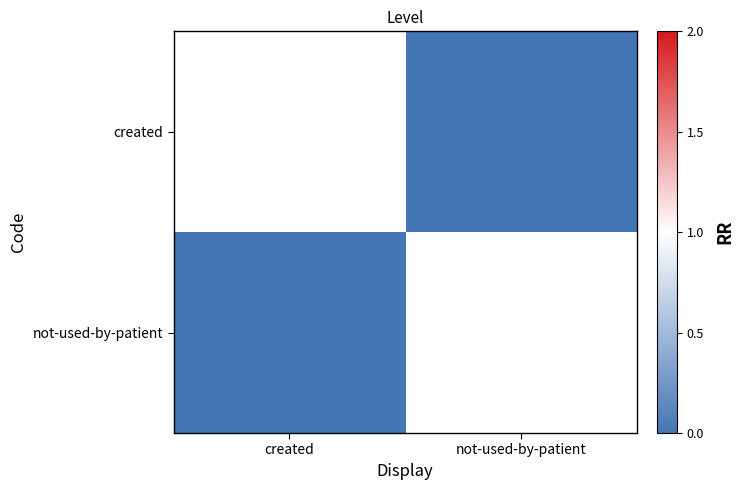

Which series has the largest range (max minus min)?

created